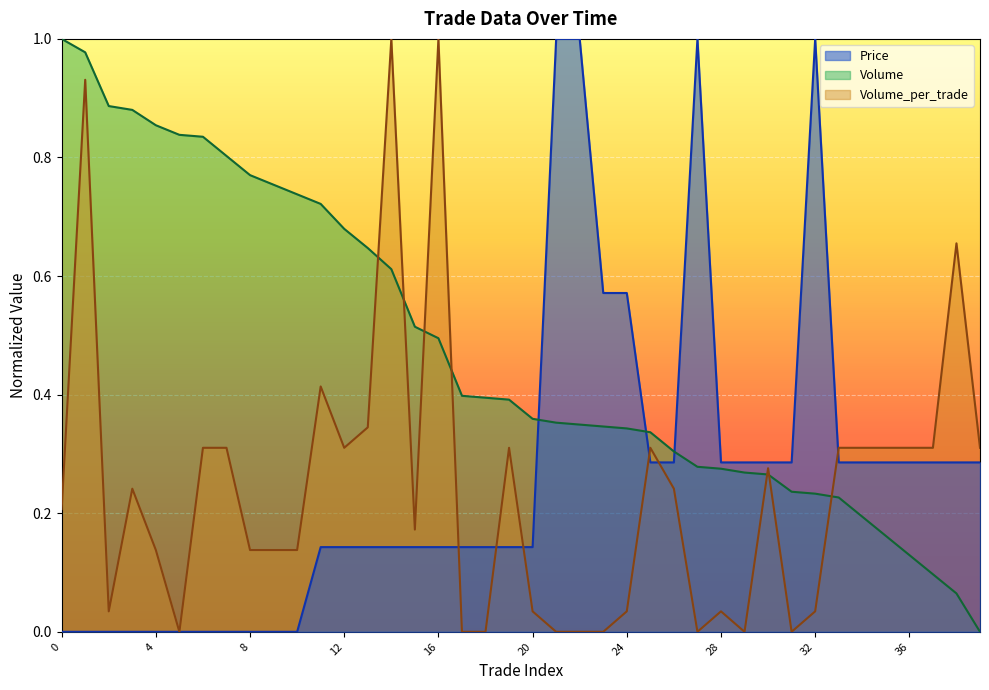

What is the maximum value for Volume_per_trade?

1.0